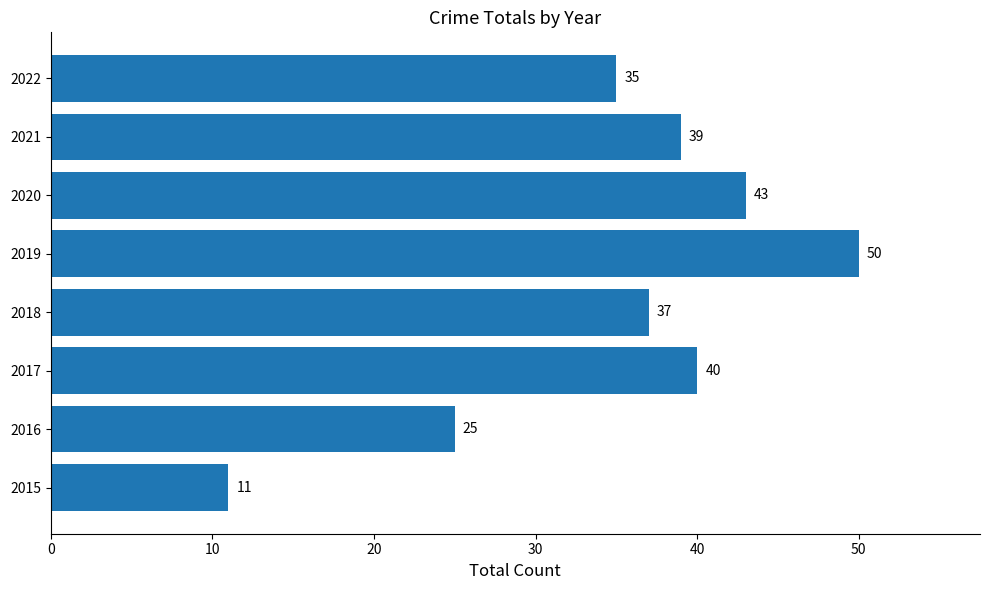

Is it true that the value at 2018 is 37?

True